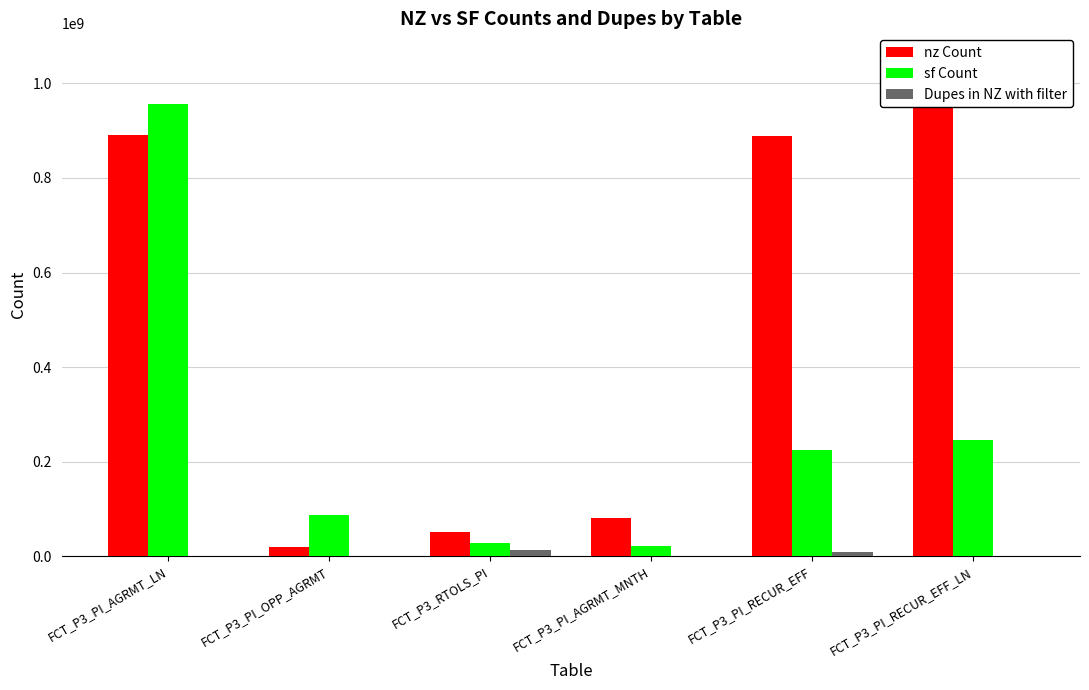

The sf Count series shows 4717739 at FCT_P3_PI_AGRMT_MNTH. True or false?

False